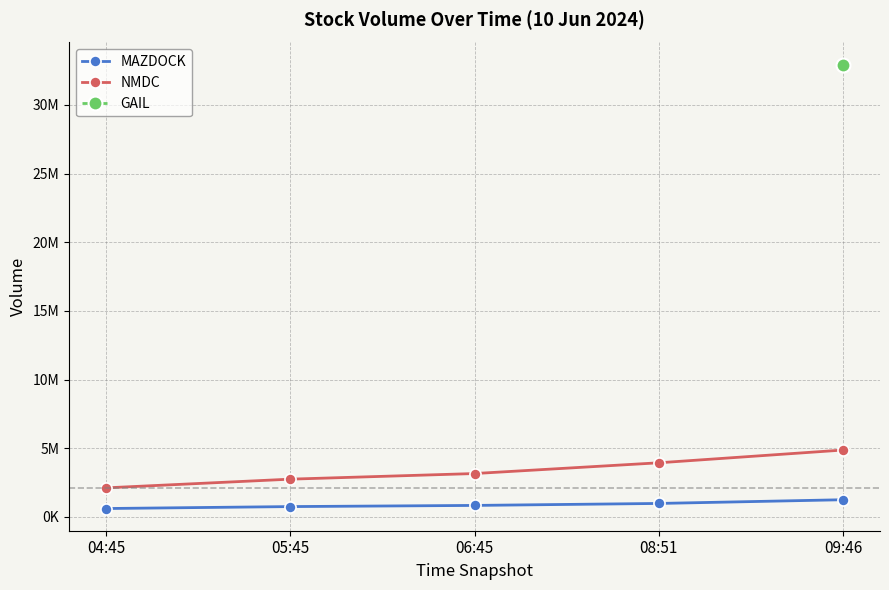

What is the difference between the highest and lowest values at 06:45?

2320808